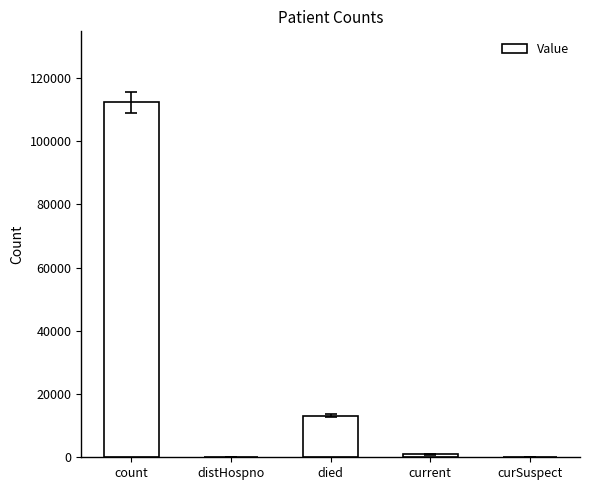

Where is the data nearest to the value 56122?

died